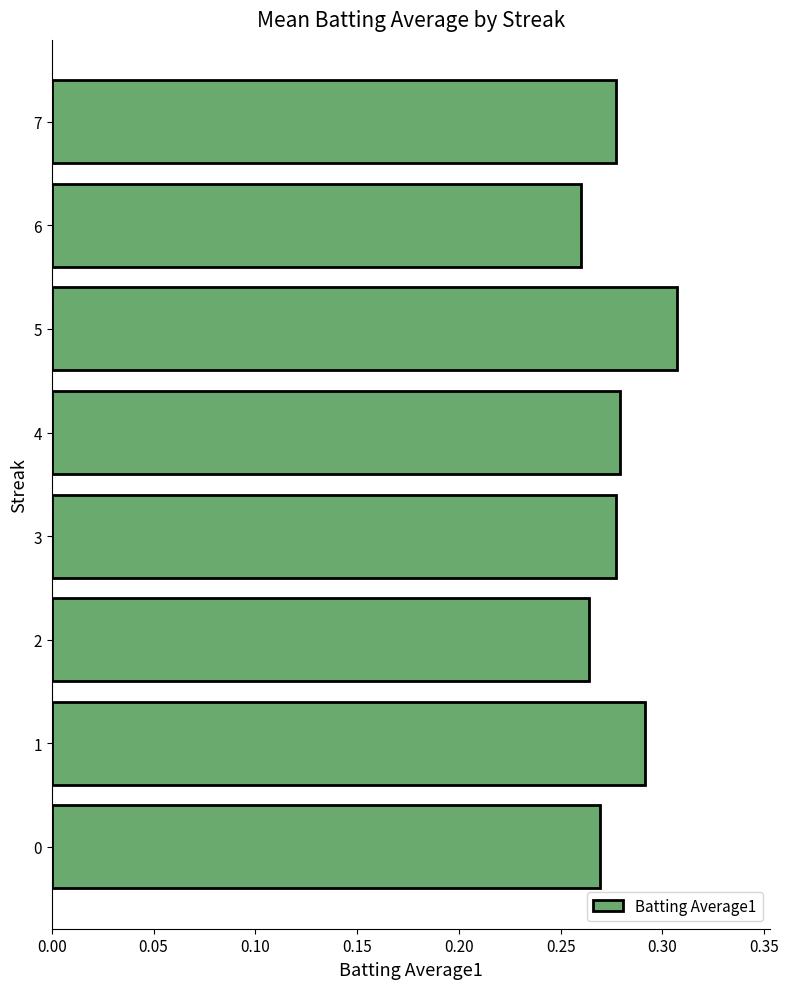

The chart shows a value of 0.1 at 6. True or false?

False